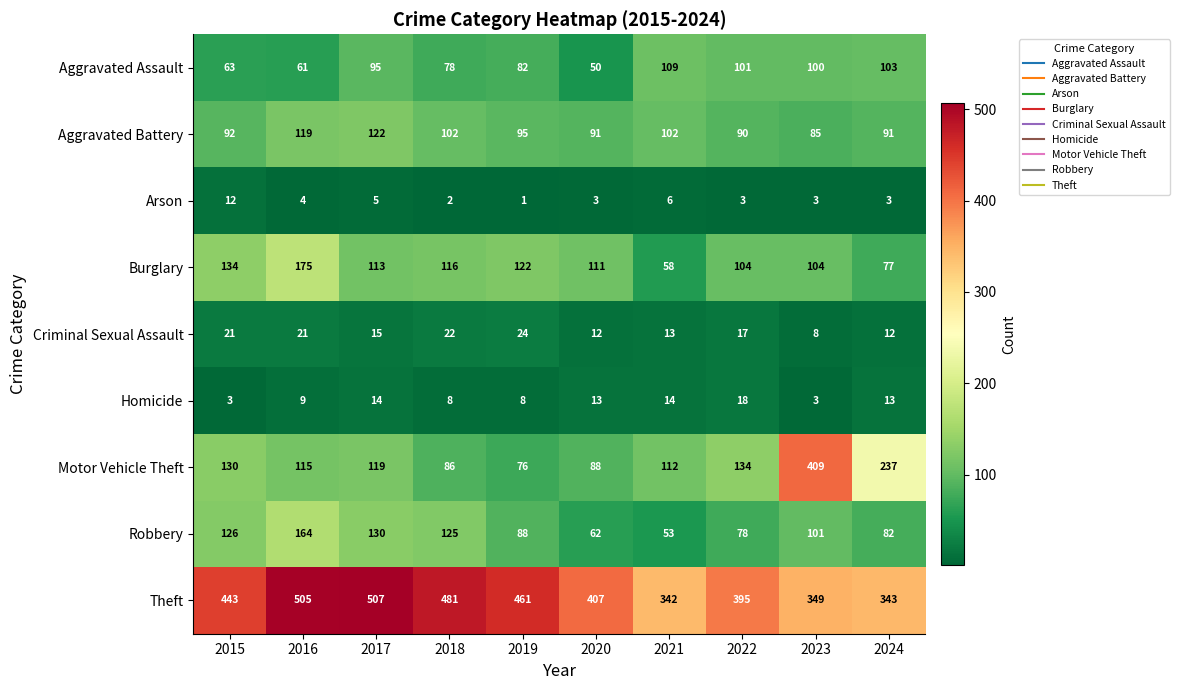

What is the sum of the Theft values at 2020 and 2018?

888